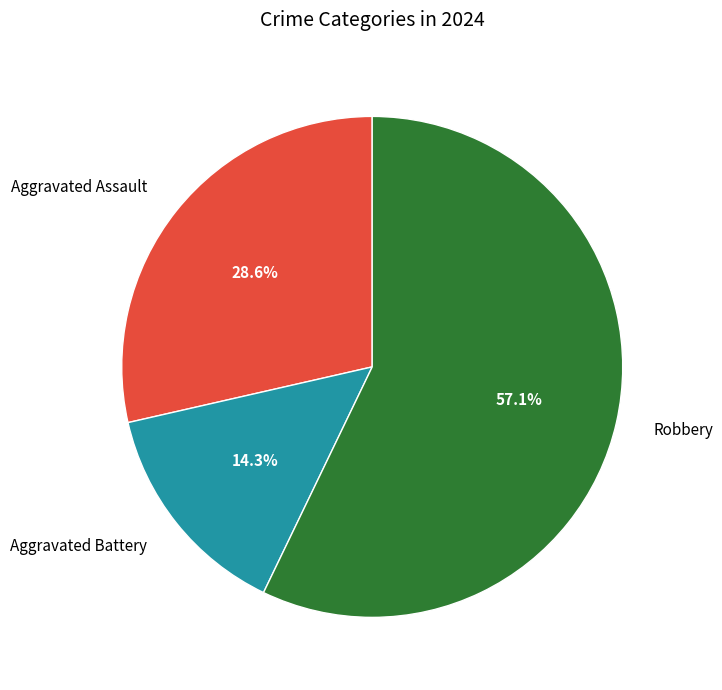

Which category has the smallest portion of the pie?

Aggravated Battery